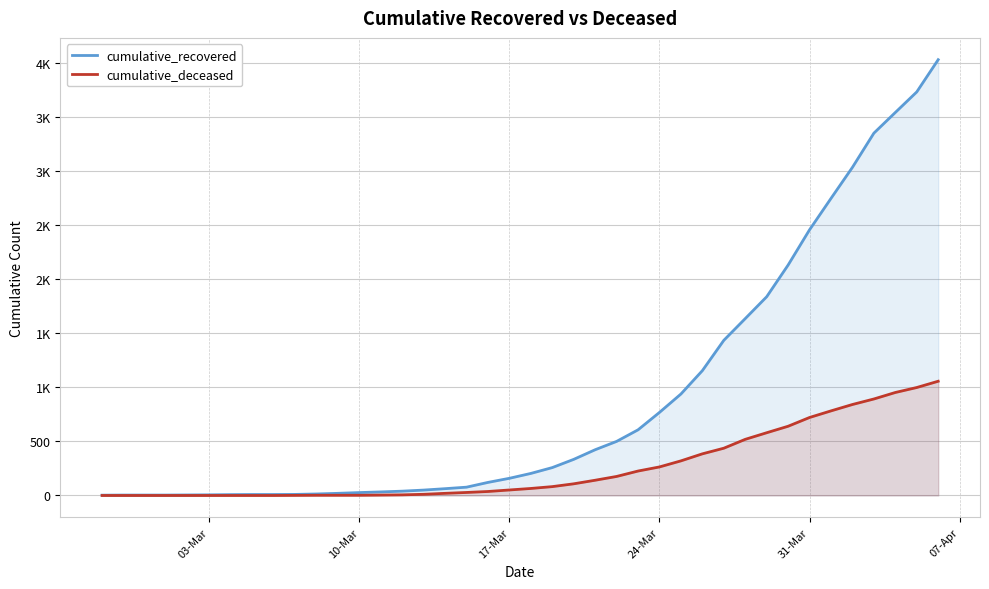

True or false: cumulative_recovered and cumulative_deceased cross at least once.

False